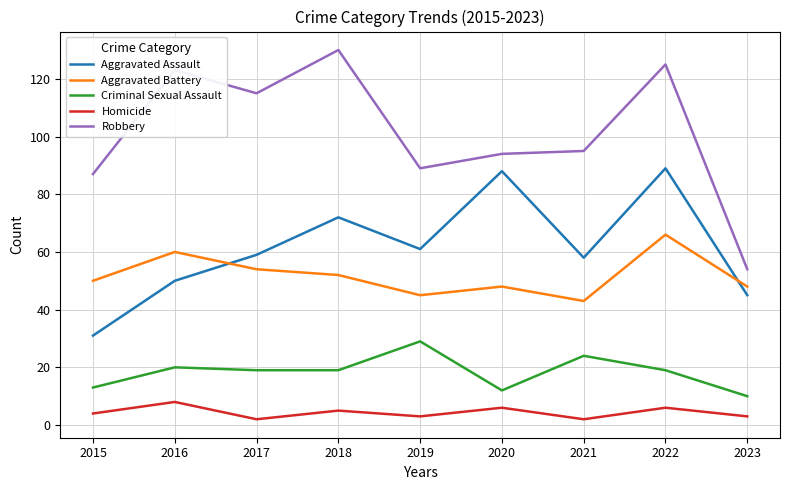

At 2015, list the series in order from smallest to largest.

Homicide, Criminal Sexual Assault, Aggravated Assault, Aggravated Battery, Robbery